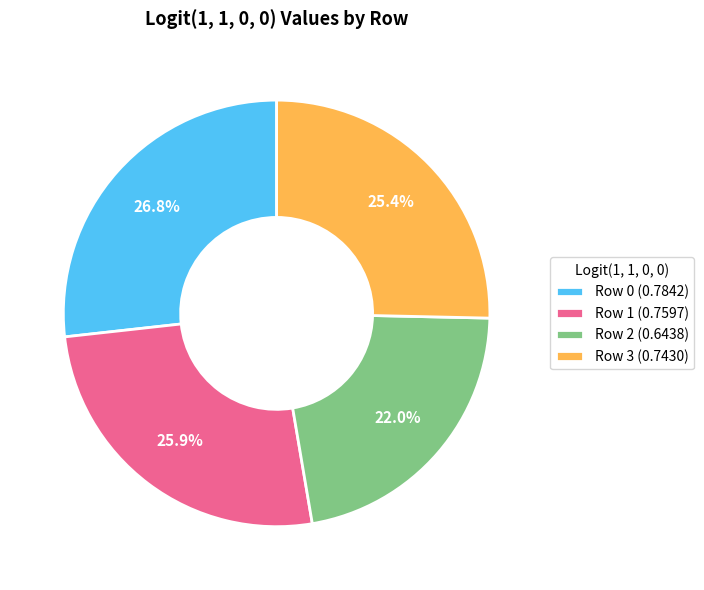

Rank the categories by value from lowest to highest.

Row 2, Row 3, Row 1, Row 0